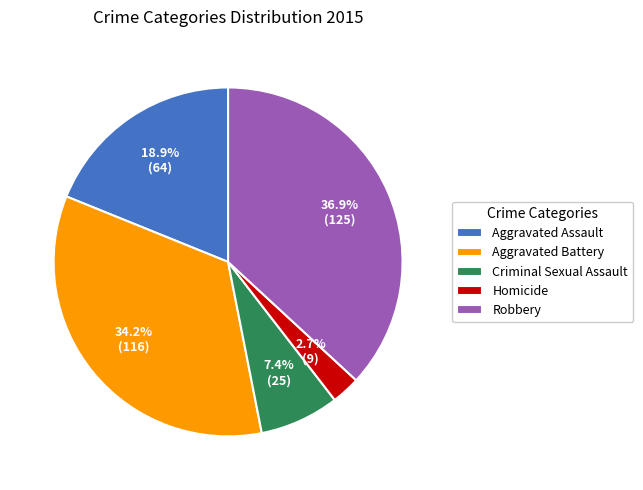

What is the total percentage of Criminal Sexual Assault and Aggravated Battery?

41.6%